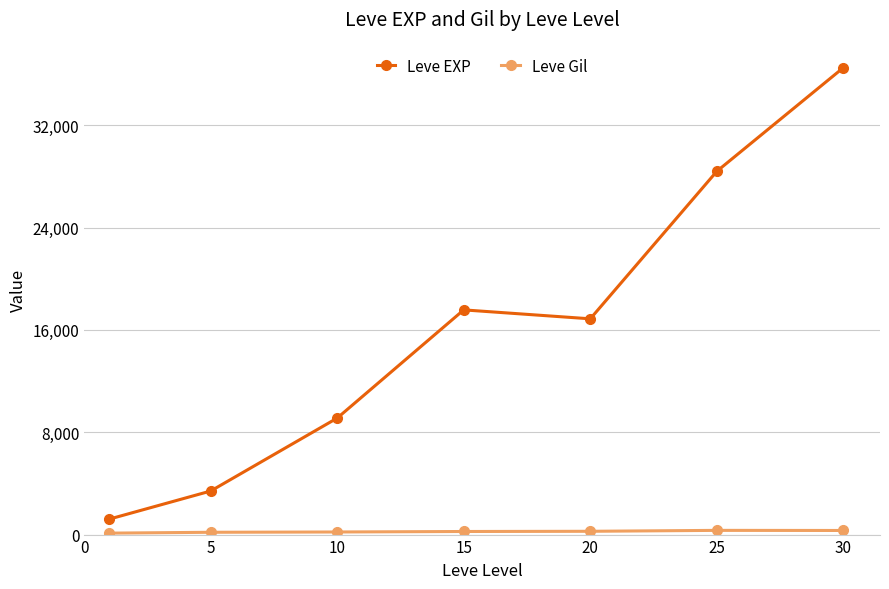

How many series are shown in this chart?

2